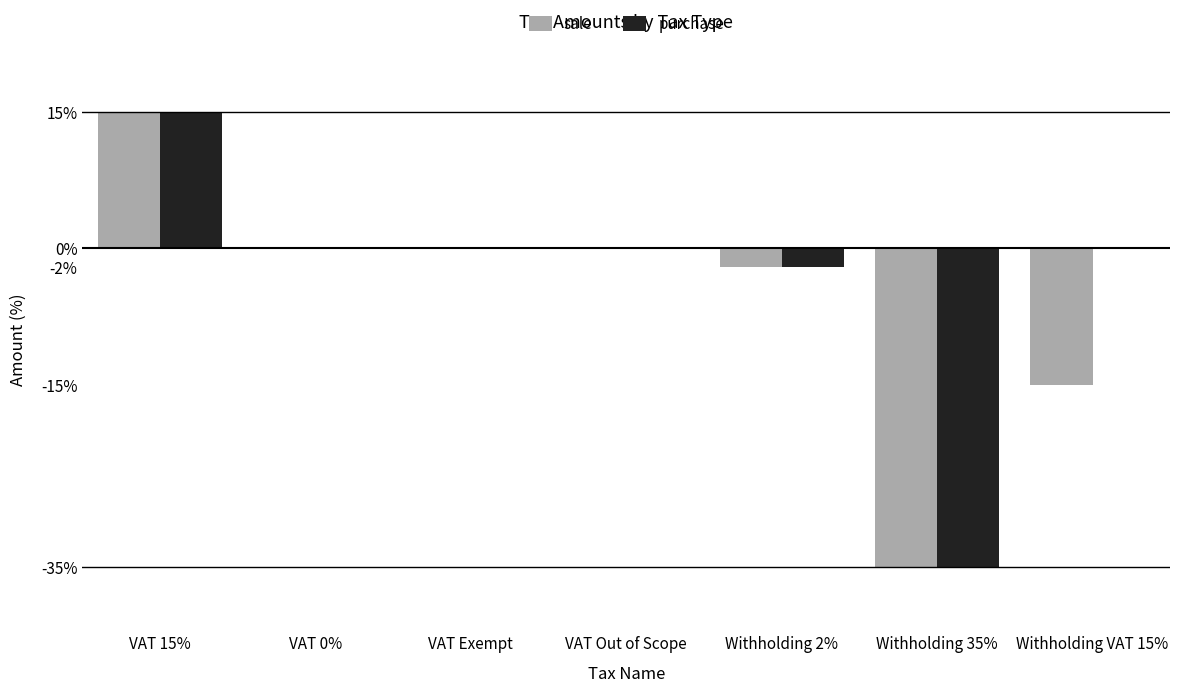

The value of sale at VAT Out of Scope is -30. True or false?

False